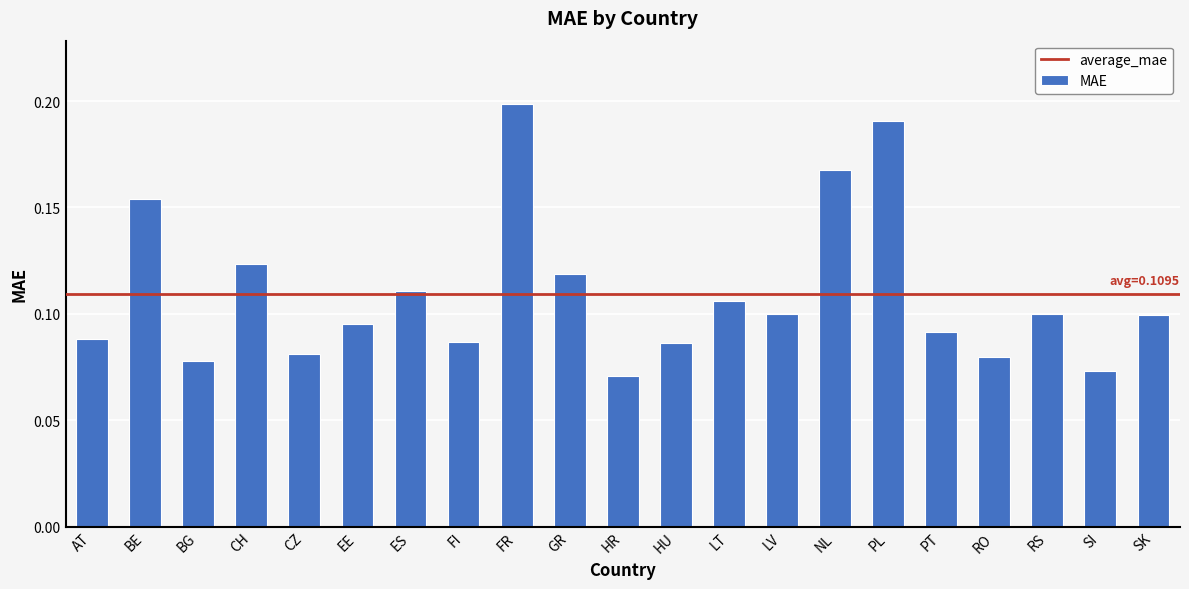

What is the label of the 3rd bar from the right?

RS